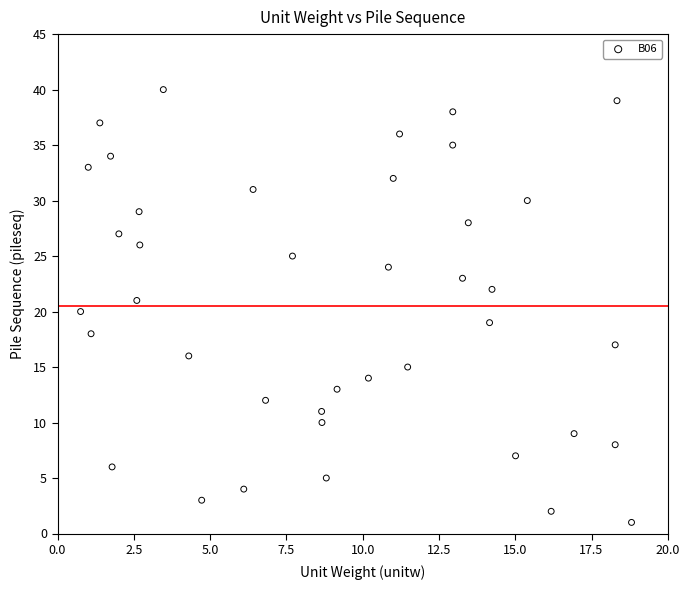

What is the range of Y values (max minus min)?

39